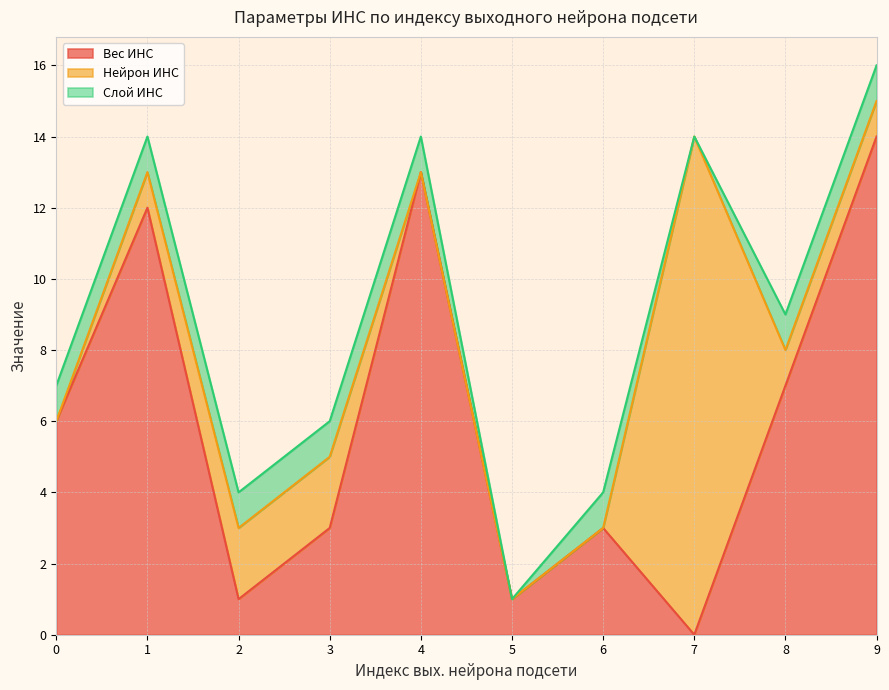

What is the value of the Слой ИНС point at the 3rd from the left?

1